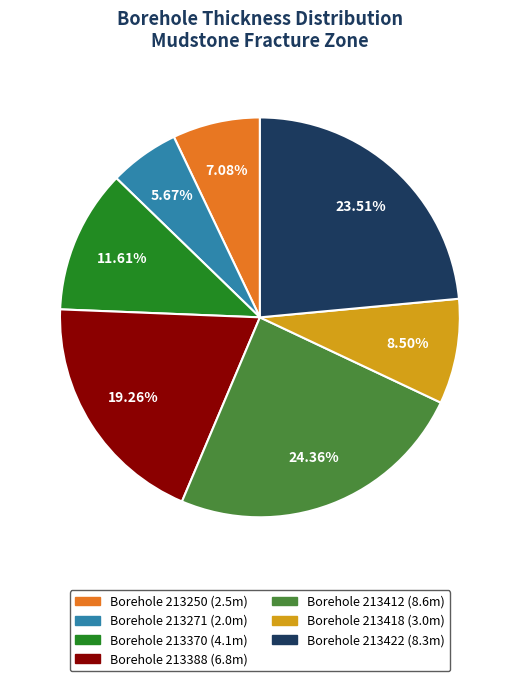

Does any single category account for the majority?

No